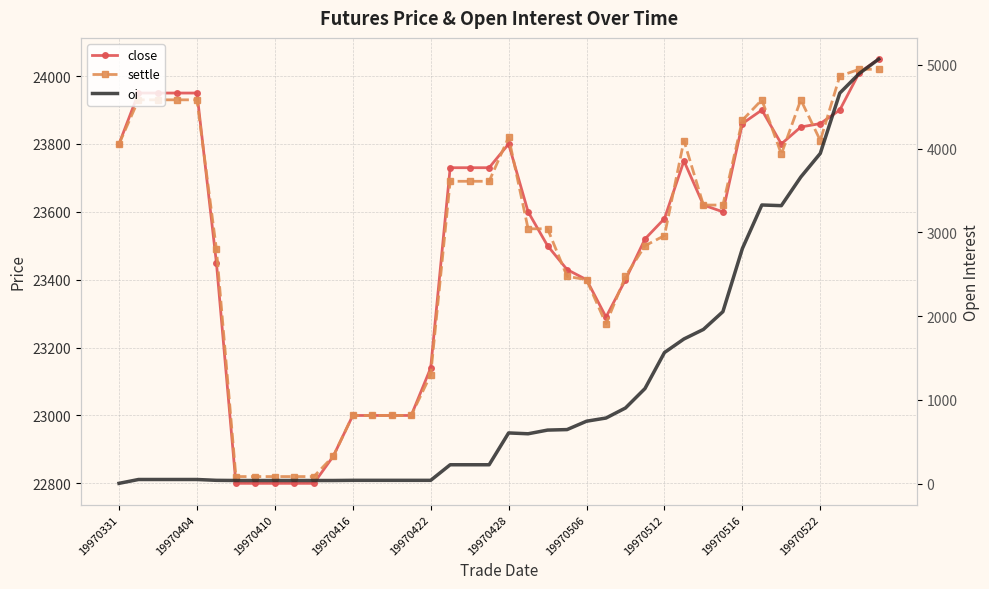

What is the maximum value shown in the chart?

24050